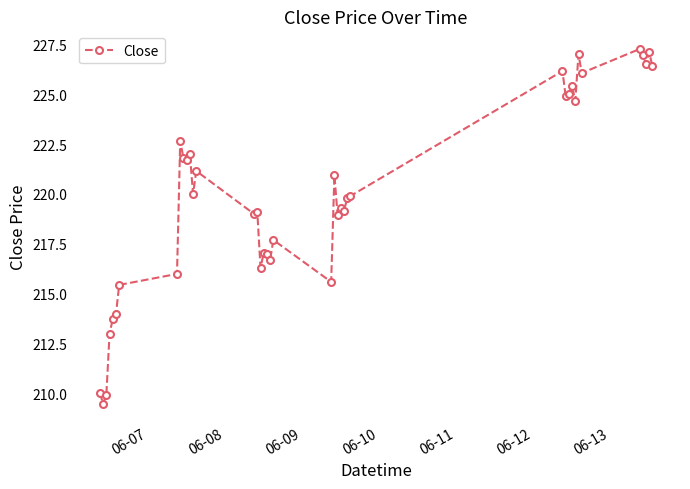

What is the average value?

220.0